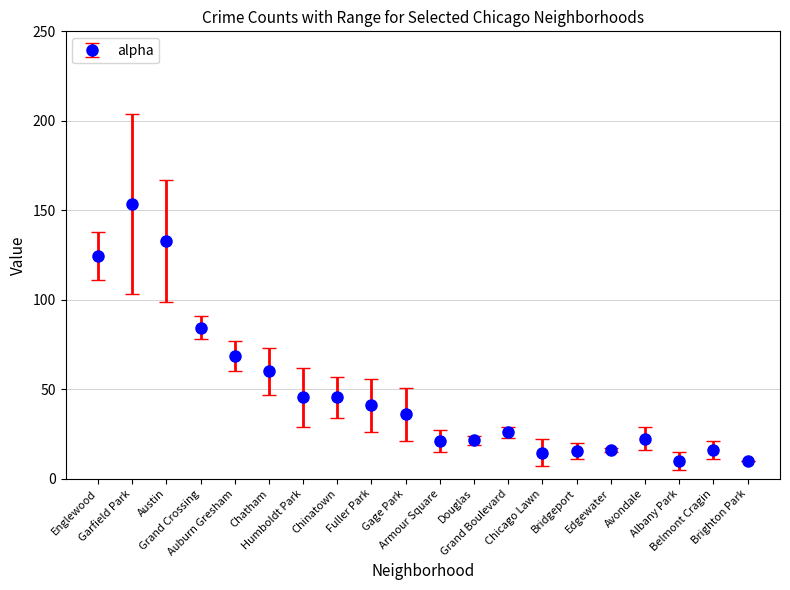

True or false: there are more than 2 points higher than both neighbors.

True